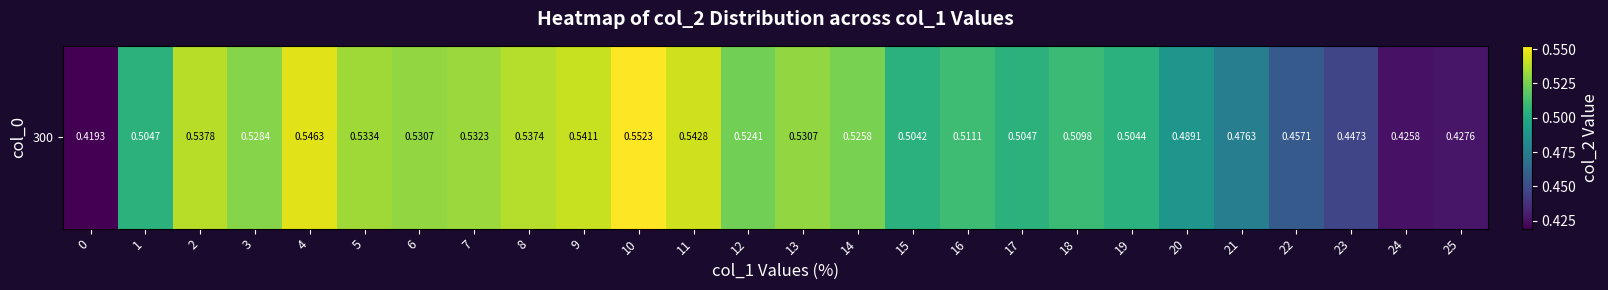

The value at 6 is 0.5. True or false?

True